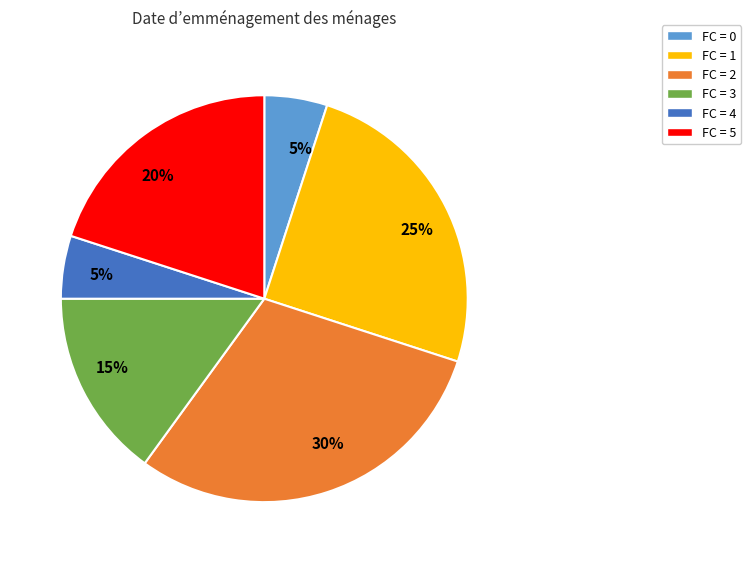

To the nearest percent, what is the average slice percentage?

17%